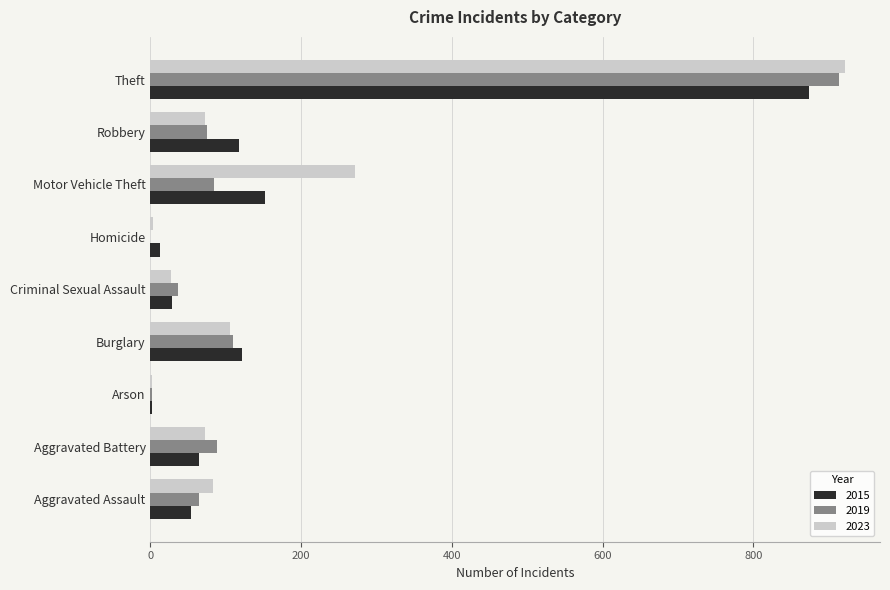

How many series are shown in this chart?

3